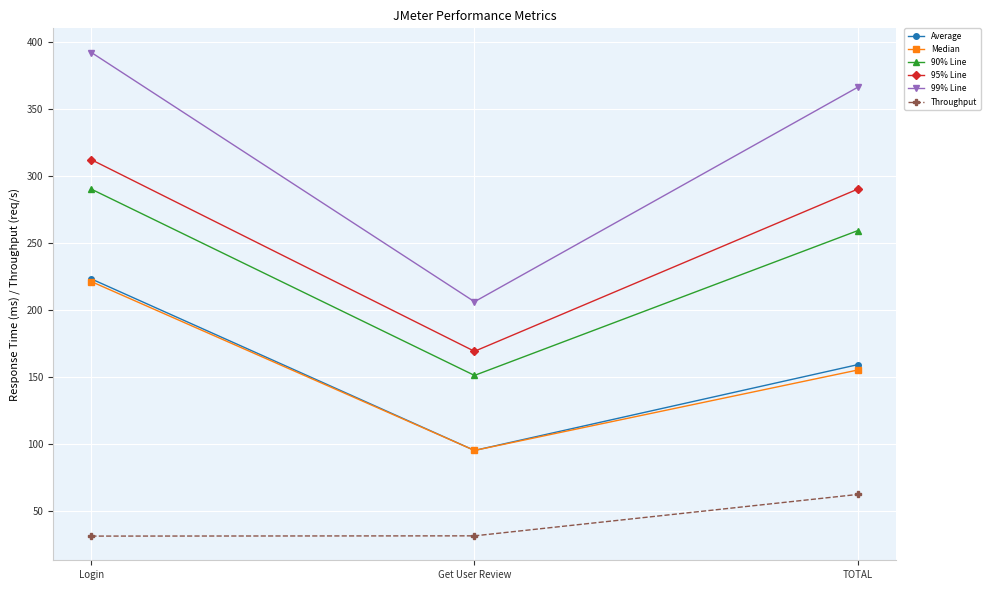

At which category is the sum across all series the highest?

Login